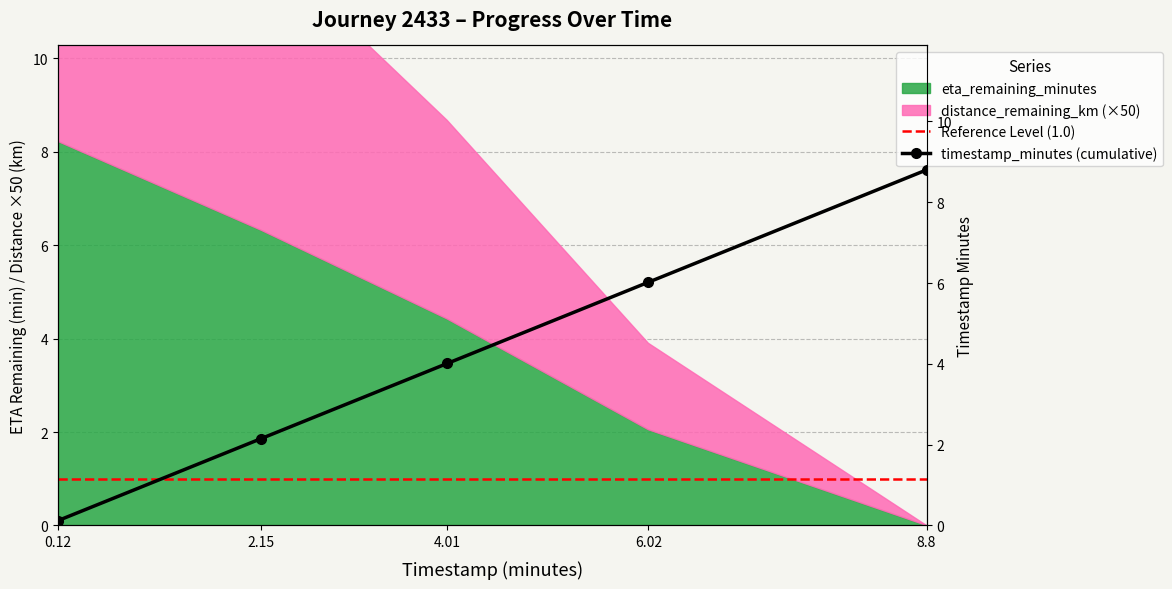

What value does the data have at 2.15?

2.1